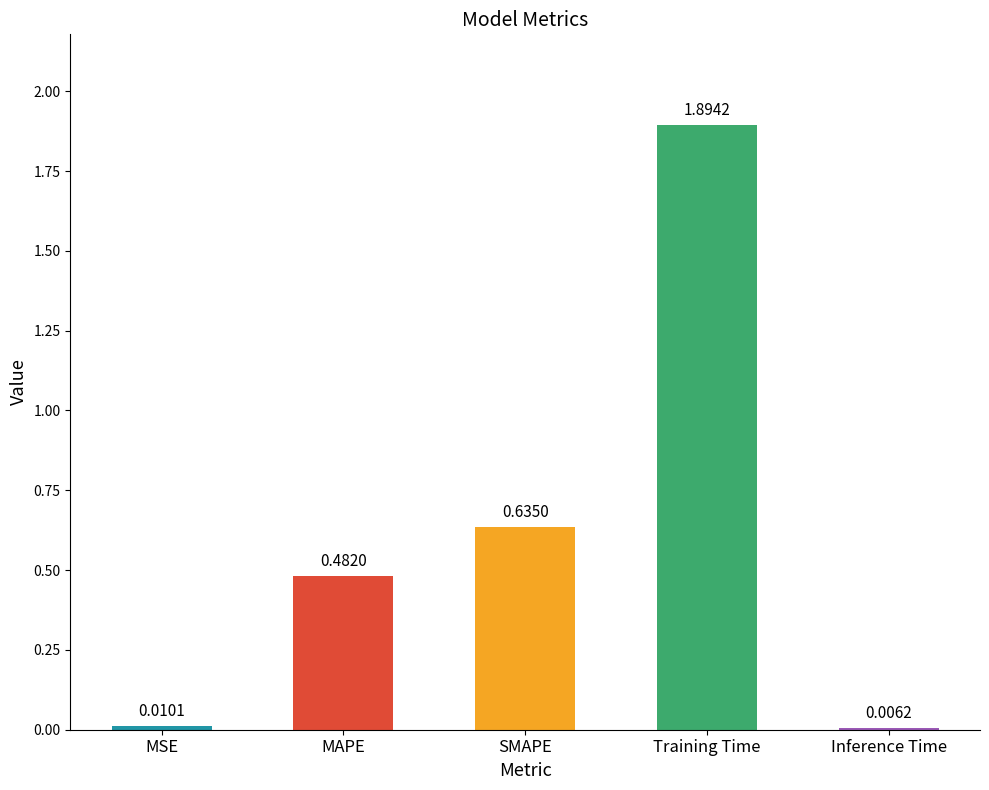

What is the sum of all values?

3.0